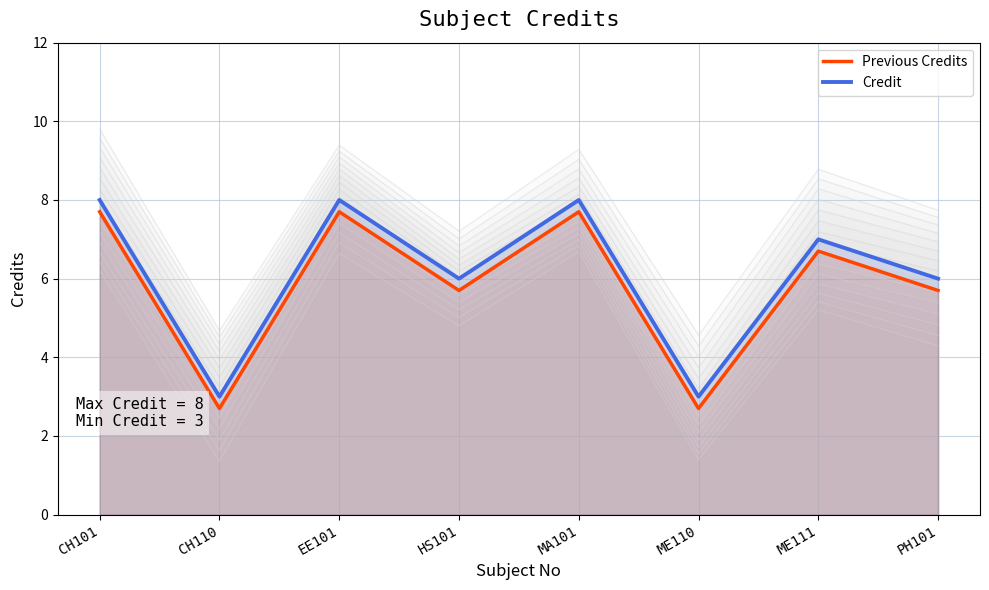

At how many categories does at least one series exceed 5?

6